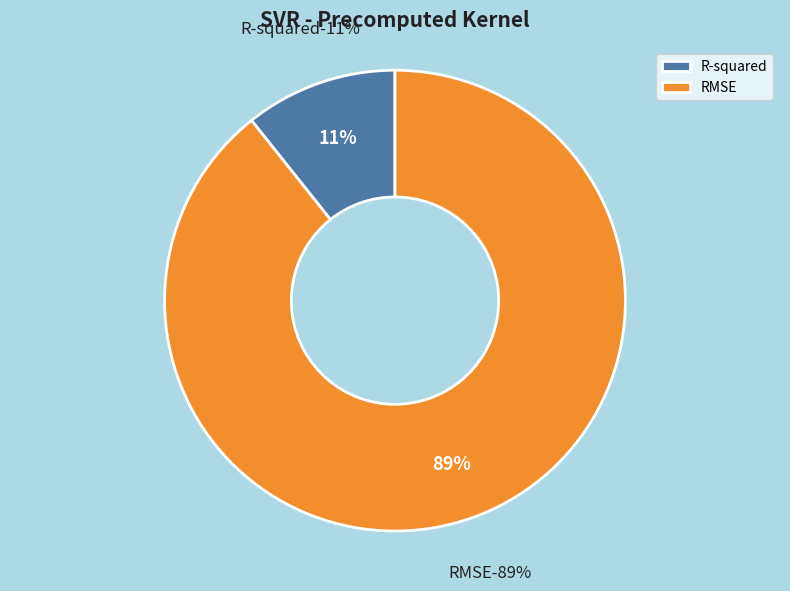

Rank the categories by value from lowest to highest.

R-squared, RMSE